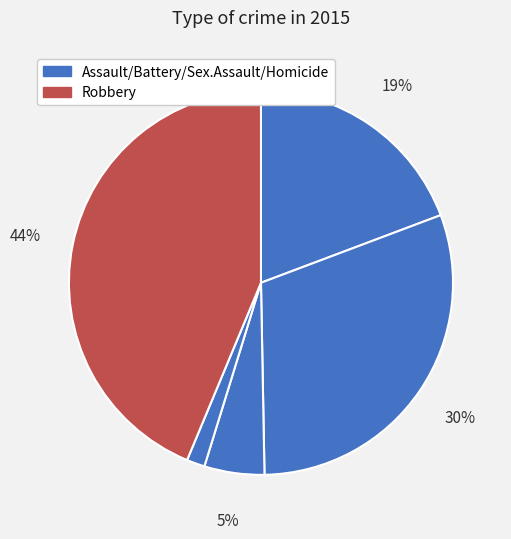

How many segments does this pie chart have?

5